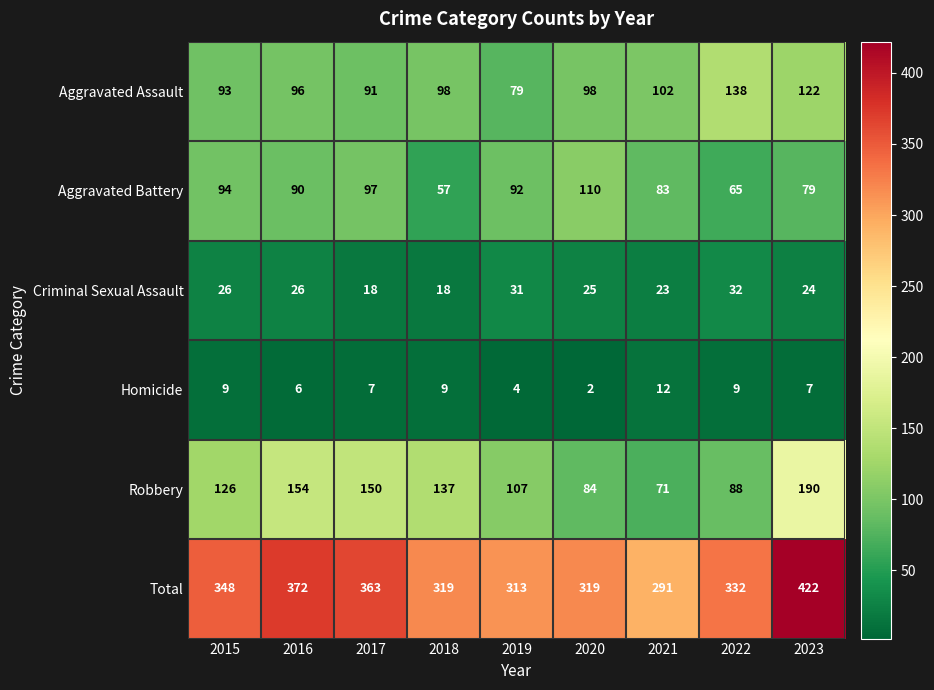

What is the total value across all series at 2020?

638